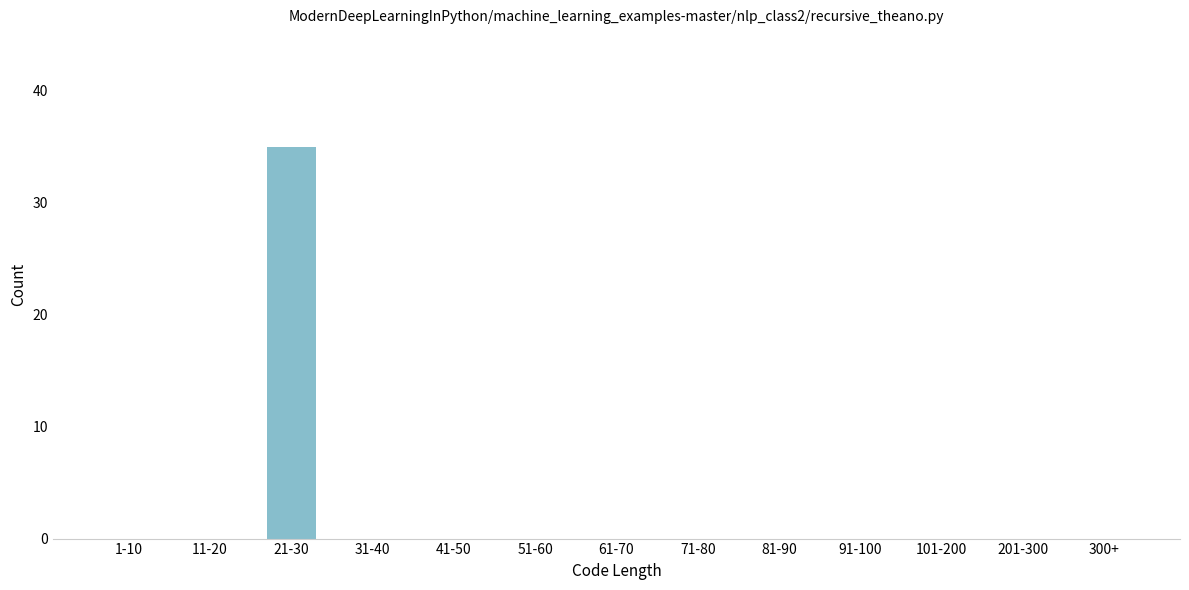

Reading right to left, extract all data points from this chart.

300+=0	201-300=0	101-200=0	91-100=0	81-90=0	71-80=0	61-70=0	51-60=0	41-50=0	31-40=0	21-30=35	11-20=0	1-10=0